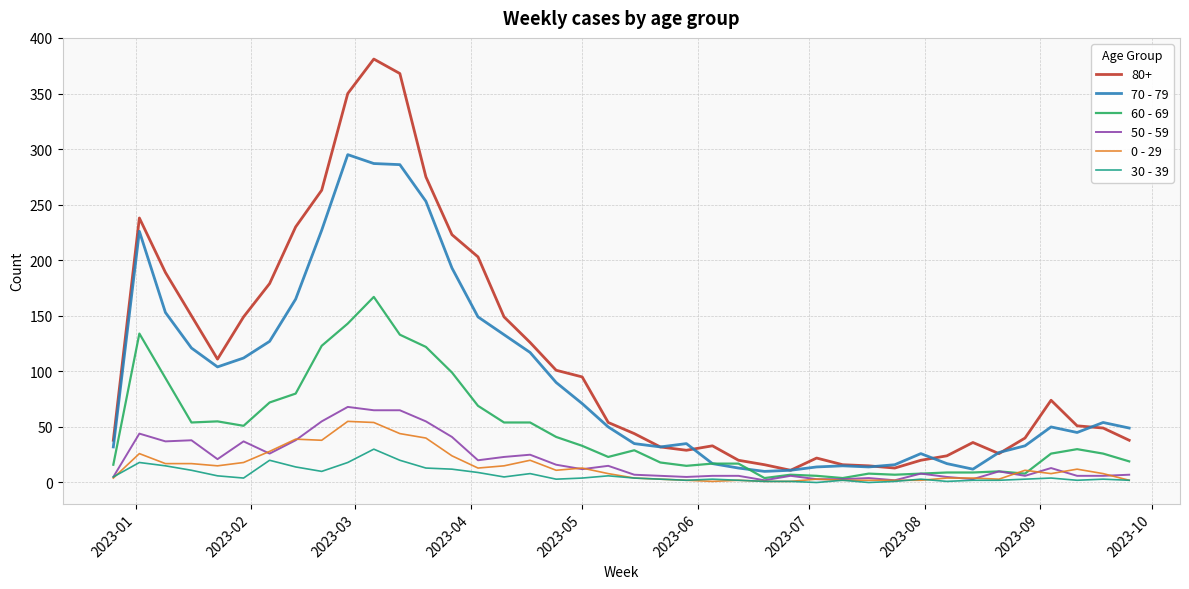

True or false: 30 - 39 and 80+ intersect in this chart.

False